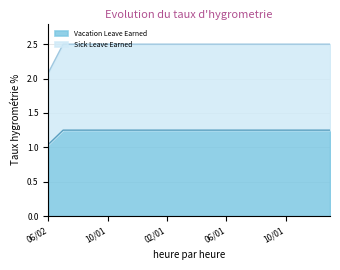

What is the total value across all series at 11/01?

3.8